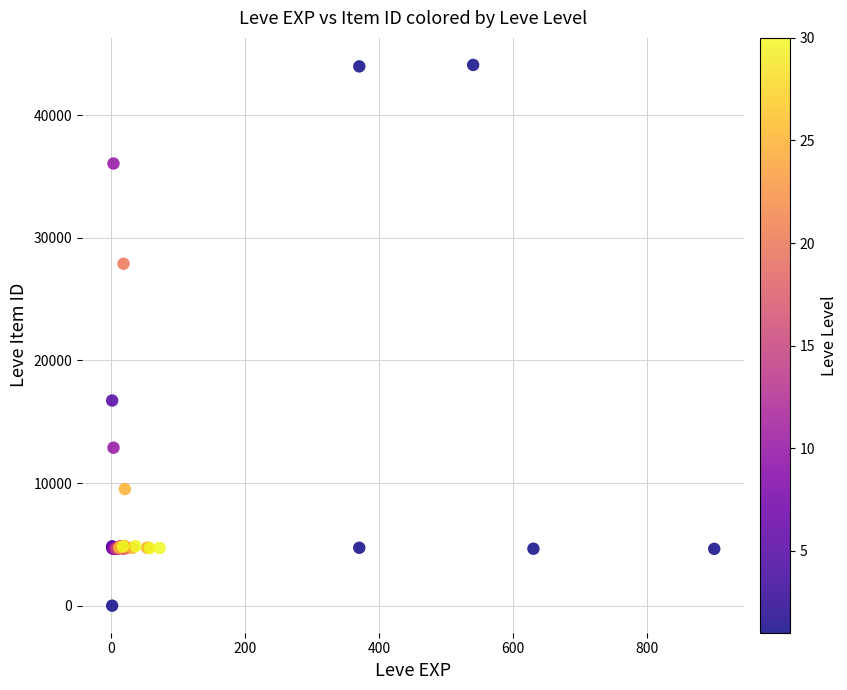

What Y value in the scatter plot is closest to 22050?

16734